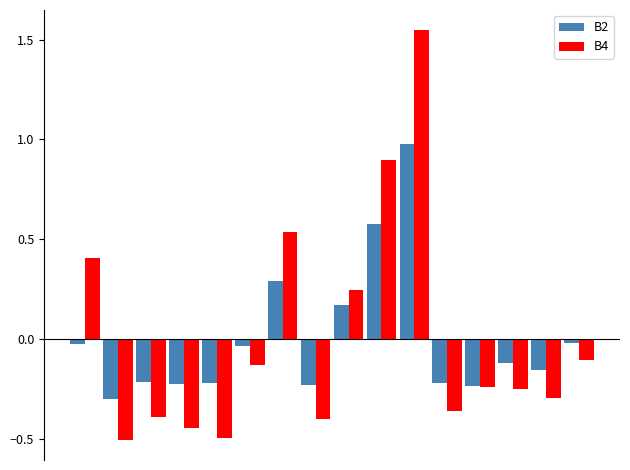

What is the highest value of the B2 series?

1.0